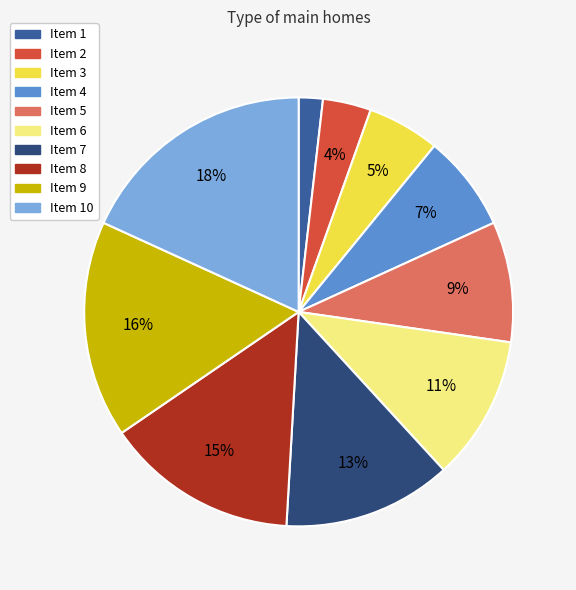

Does any single category account for the majority?

No